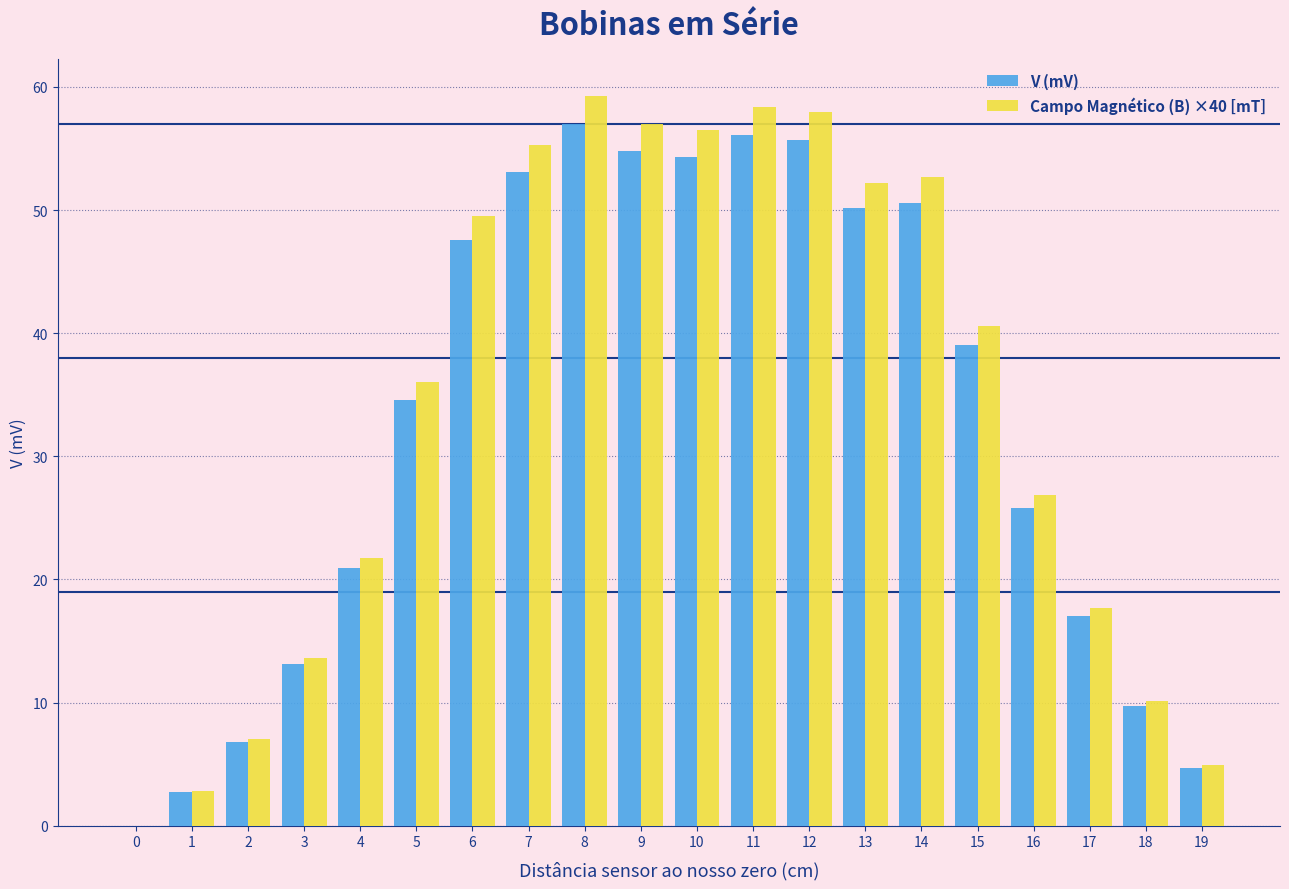

Where is Campo Magnético (B) ×40 [mT] nearest to the value 29?

16